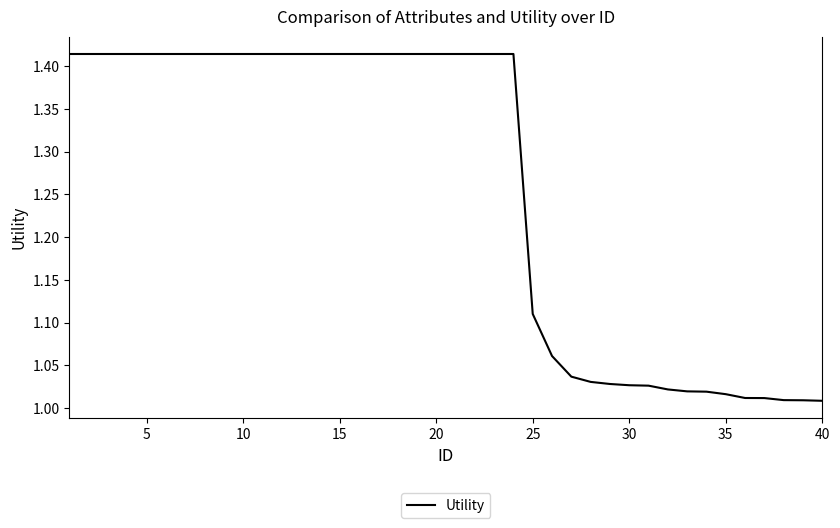

Count the number of data series in this chart.

1